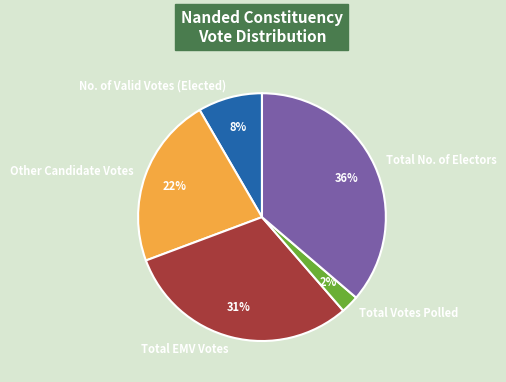

What percentage is the Total No. of Electors slice, to the nearest percent?

36%